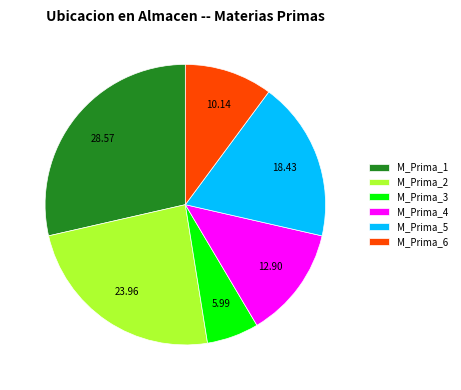

Which slice is the largest?

M_Prima_1